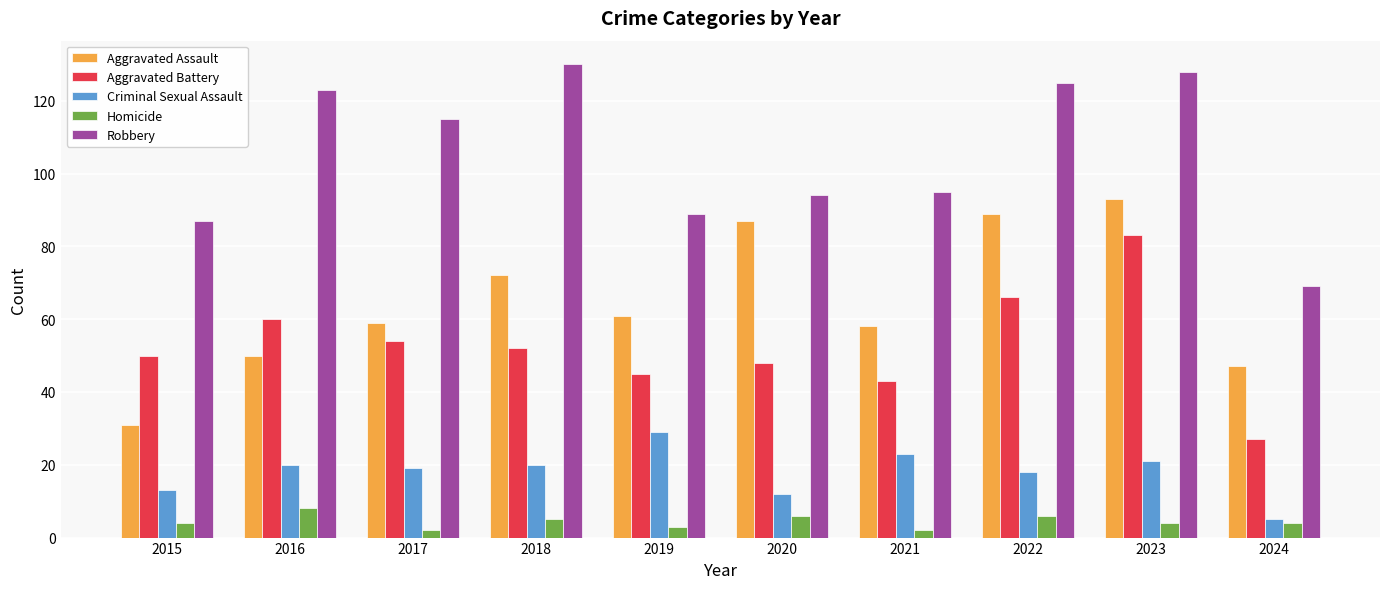

Are the bars grouped side by side (vs. stacked)?

Yes